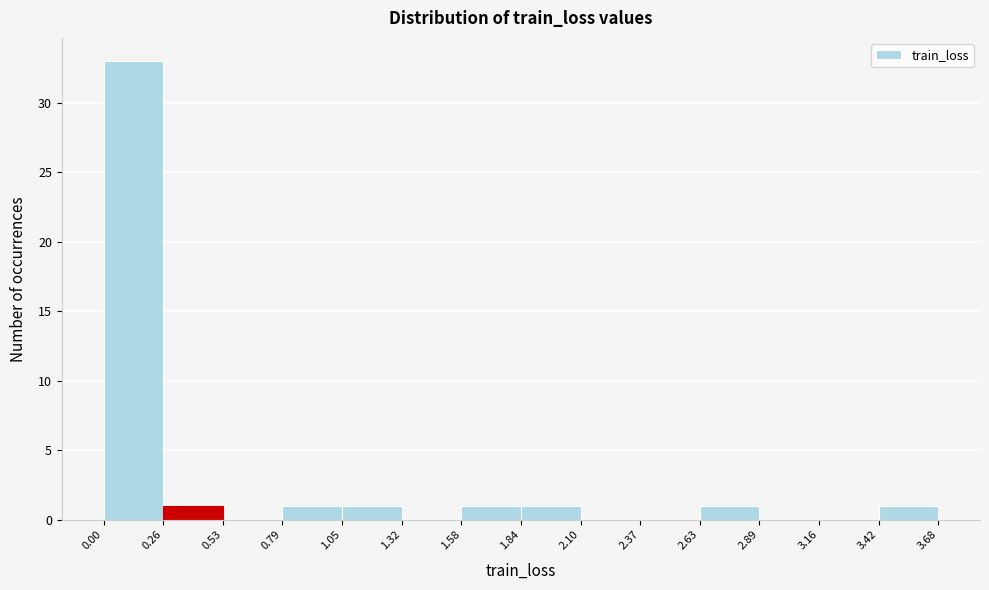

Reading left to right, transcribe this chart: for each bar, give the range it covers on the x-axis and its height. The values are not printed on the chart, so give them approximately, as read against the axis.

0.00 to 0.26: 33
0.26 to 0.53: 1
0.53 to 0.79: 0
0.79 to 1.05: 1
1.05 to 1.32: 1
1.32 to 1.58: 0
1.58 to 1.84: 1
1.84 to 2.10: 1
2.10 to 2.37: 0
2.37 to 2.63: 0
2.63 to 2.89: 1
2.89 to 3.16: 0
3.16 to 3.42: 0
3.42 to 3.68: 1